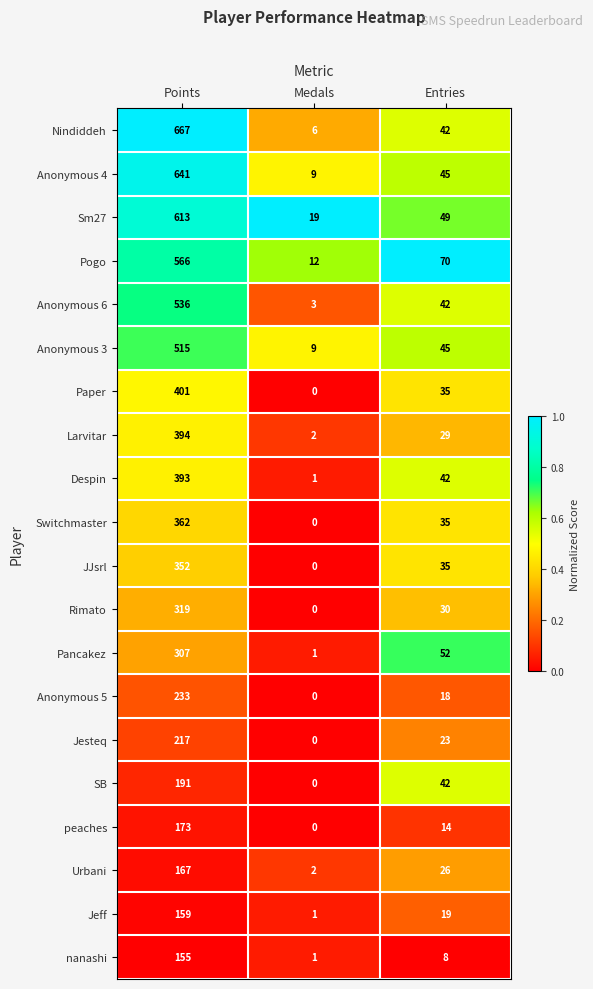

At which label is Nindiddeh closest to 336?

Entries